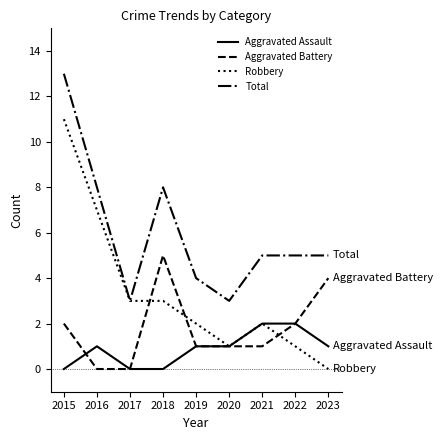

The value of Robbery at 2016 is 7. True or false?

True